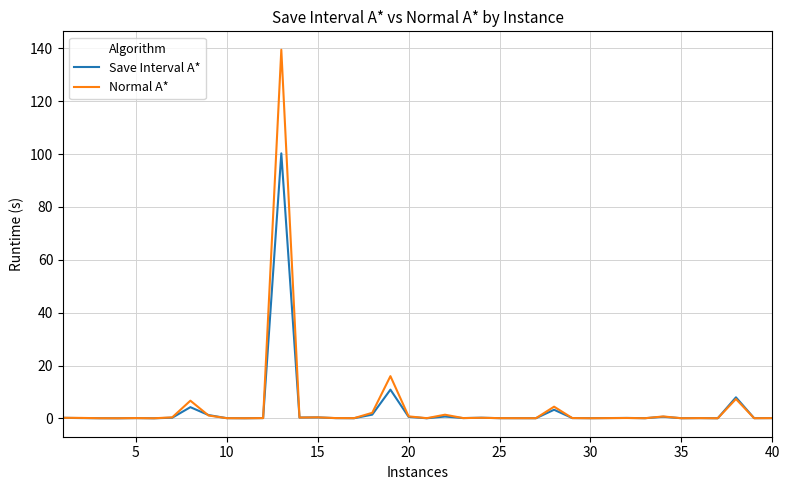

What is the maximum value for Save Interval A*?

100.3